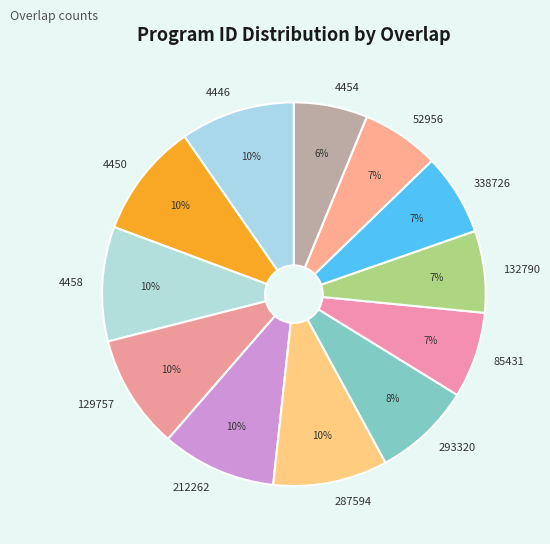

Is there a majority slice in this chart?

No